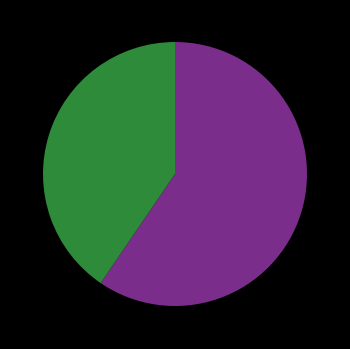

Is there any slice that represents more than half of the pie?

Yes